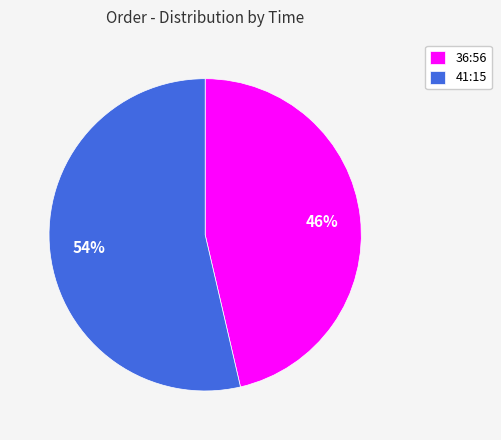

What is the largest slice in the pie chart?

41:15